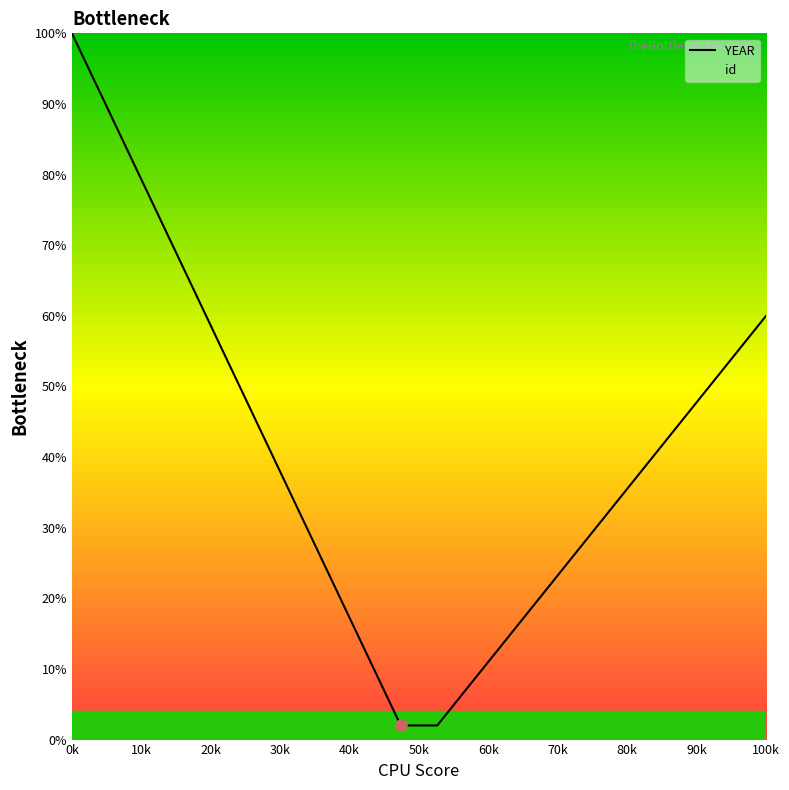

Does the chart have visible grid lines?

No